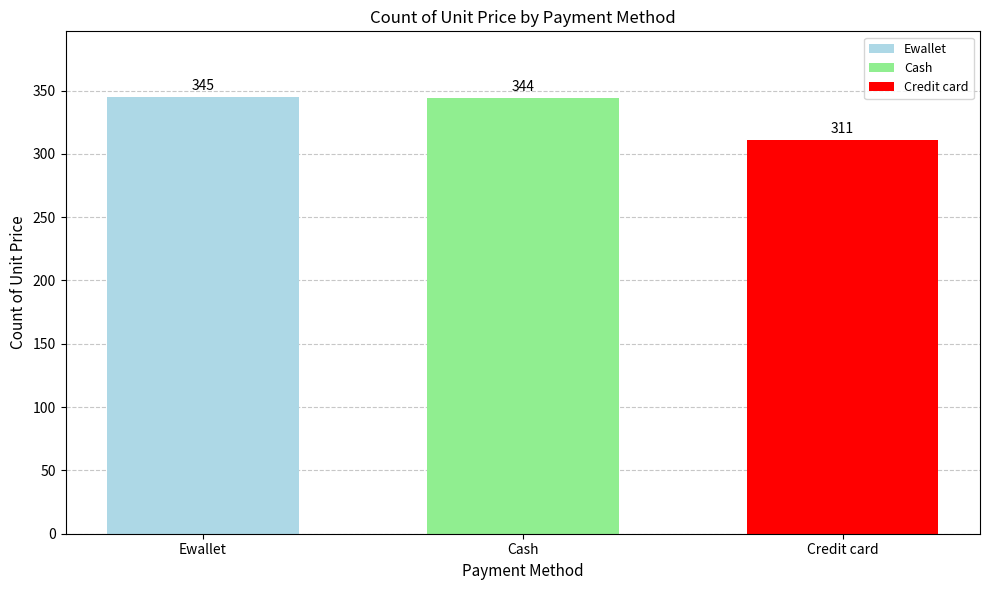

True or false: the data shows 344 at Cash.

True